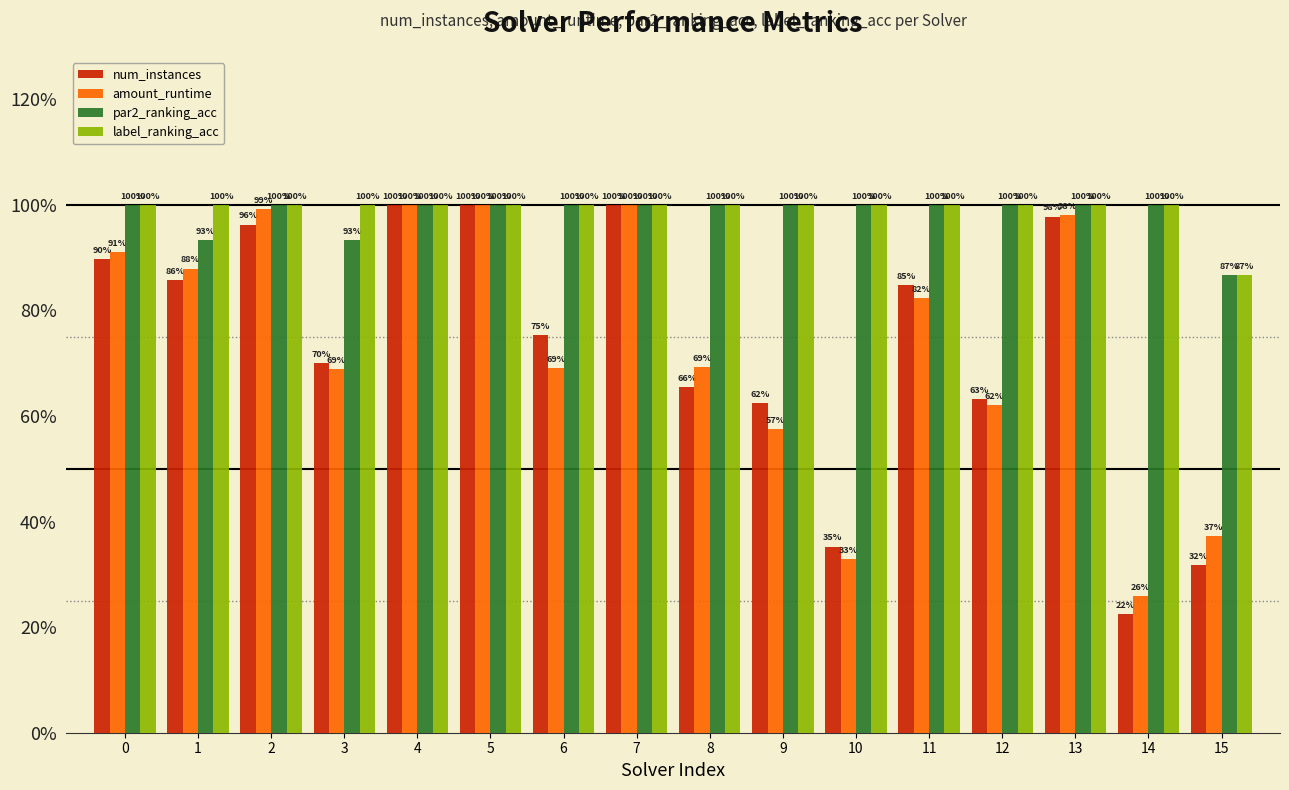

The par2_ranking_acc series shows 1.7 at 10. True or false?

False